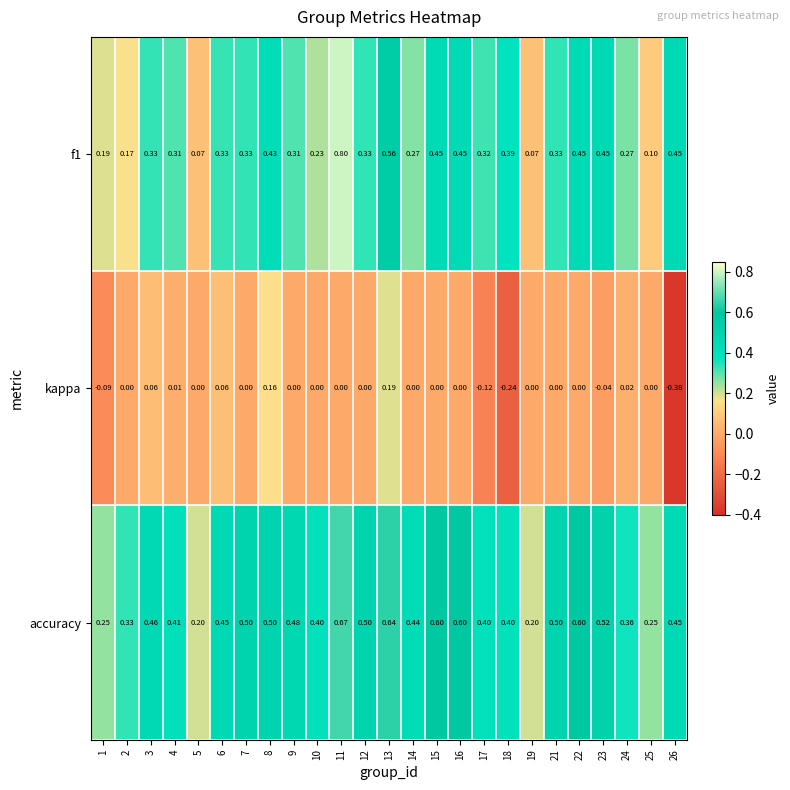

Which series changed the most between 5 and 14?

accuracy